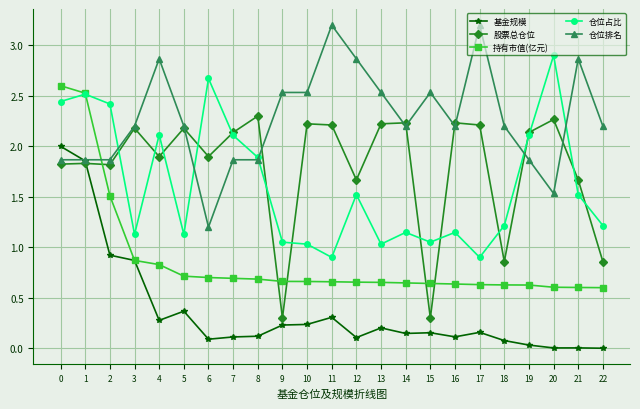

Is it true that 仓位占比 equals 0.4 at 17?

False